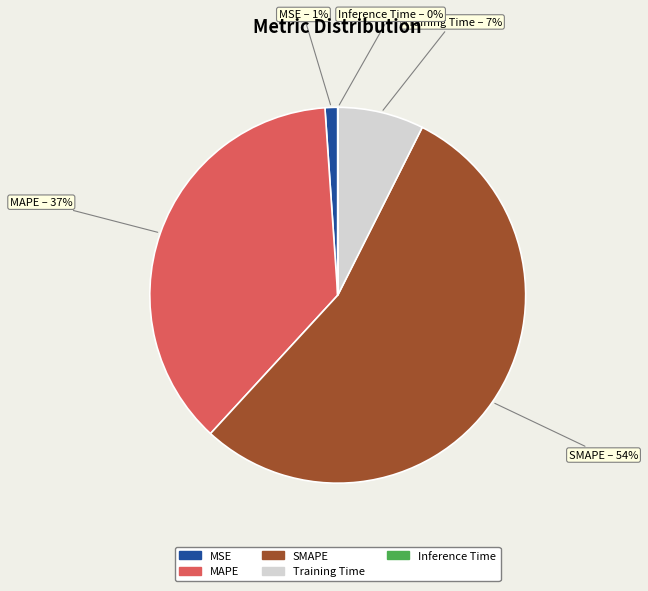

Between SMAPE and MAPE, which is larger?

SMAPE